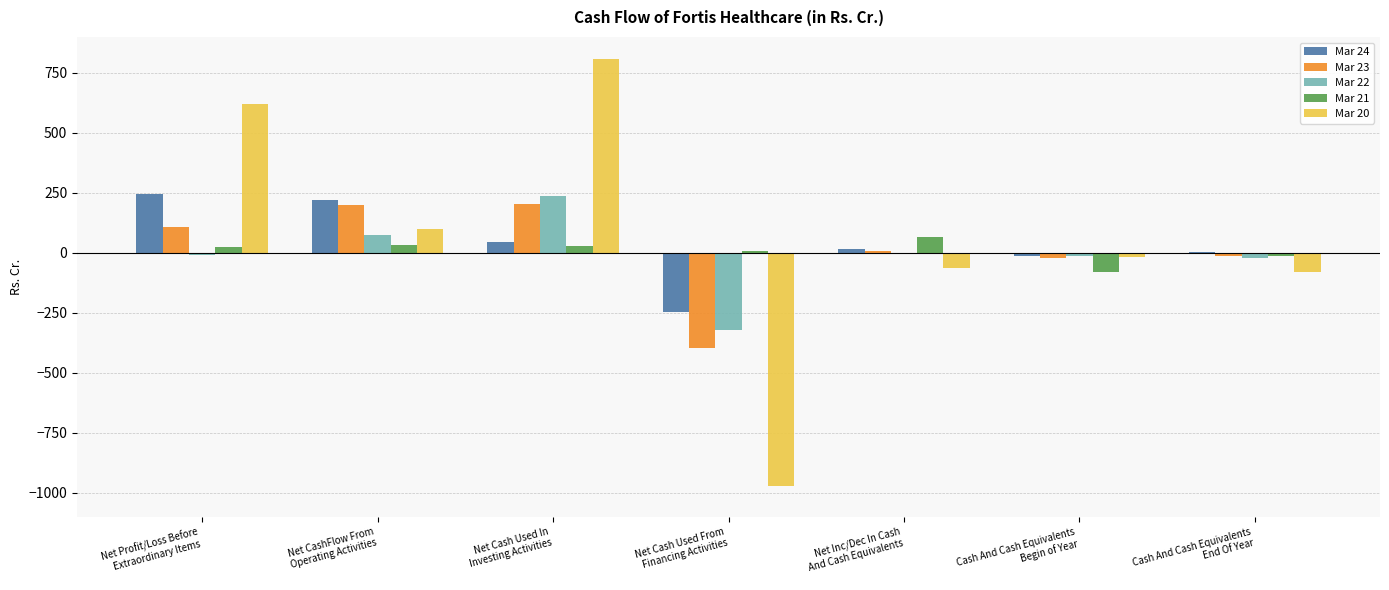

What is the sum of all Mar 23 values?

92.1